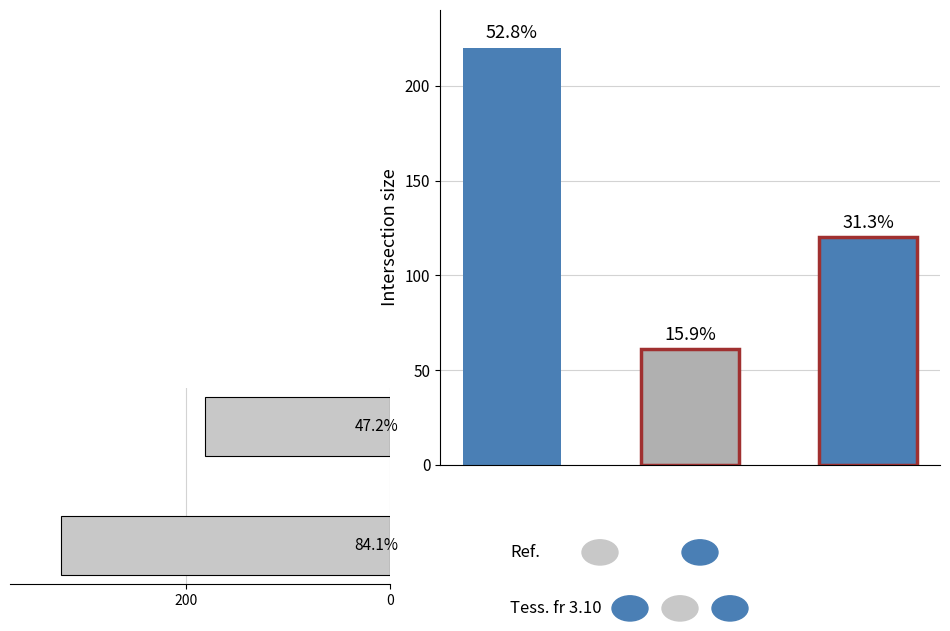

Reading left to right, list all the values displayed in this chart.

322	181